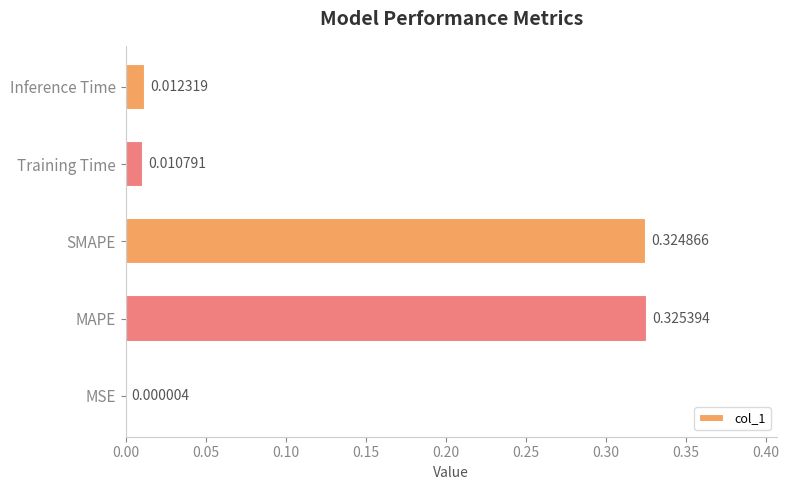

Which category has the highest value across all series?

MAPE